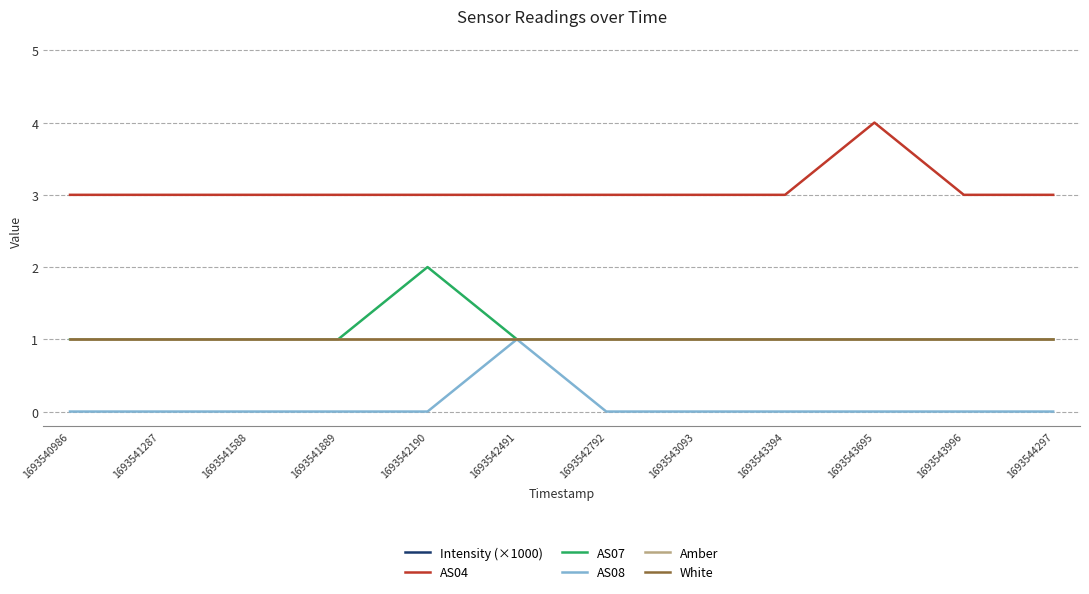

True or false: AS08 and Amber intersect in this chart.

False